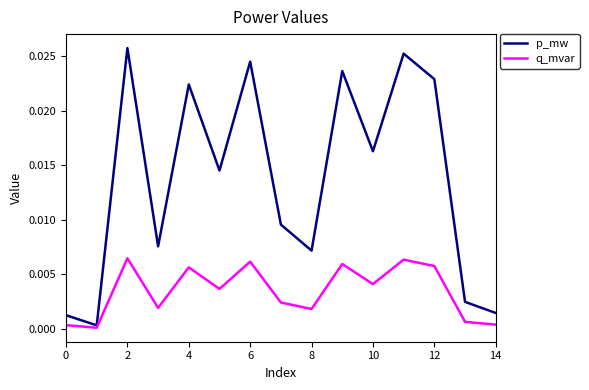

Which series has the largest range (max minus min)?

p_mw